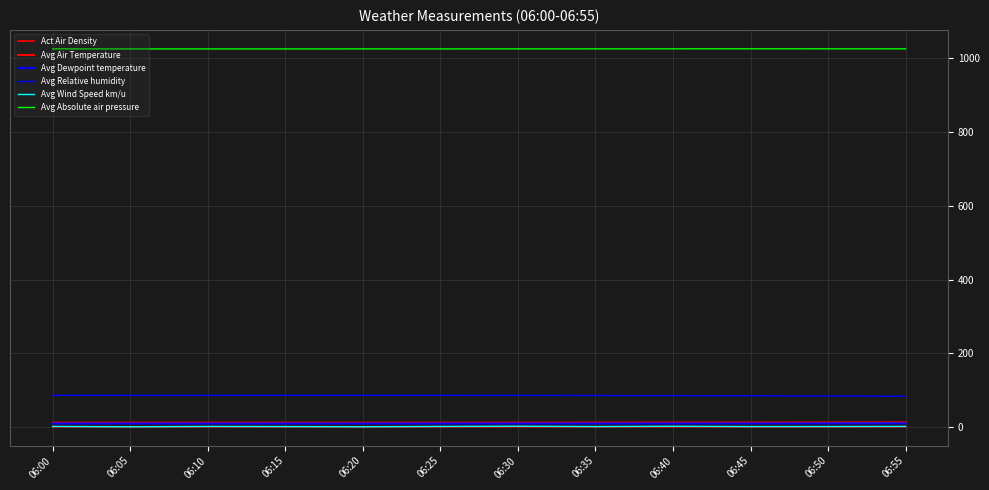

At which label does Avg Air Temperature reach its minimum?

06:20